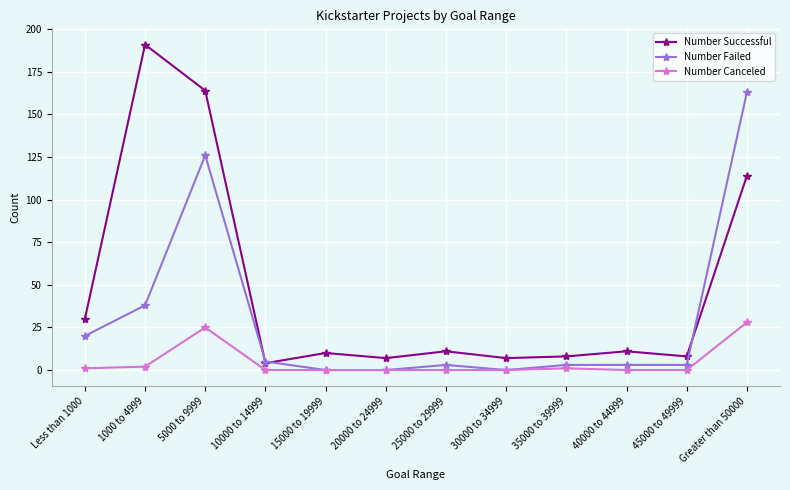

How many interior local peaks does the Number Successful series have?

4